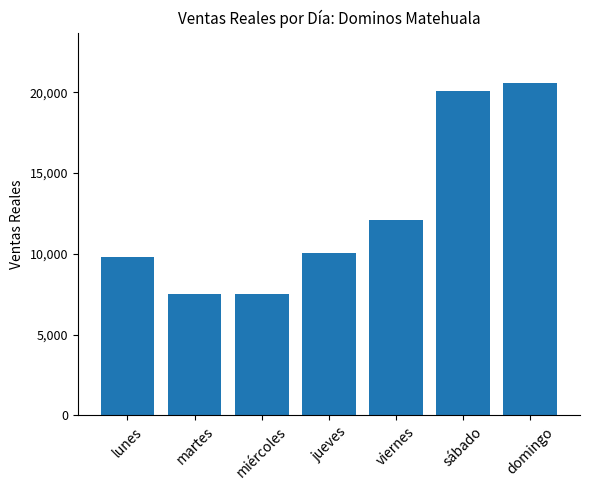

Count the number of categories in the chart.

7